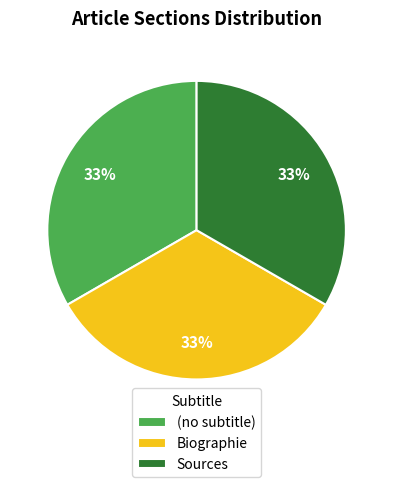

The (no subtitle) slice represents 1% of the pie. True or false?

False